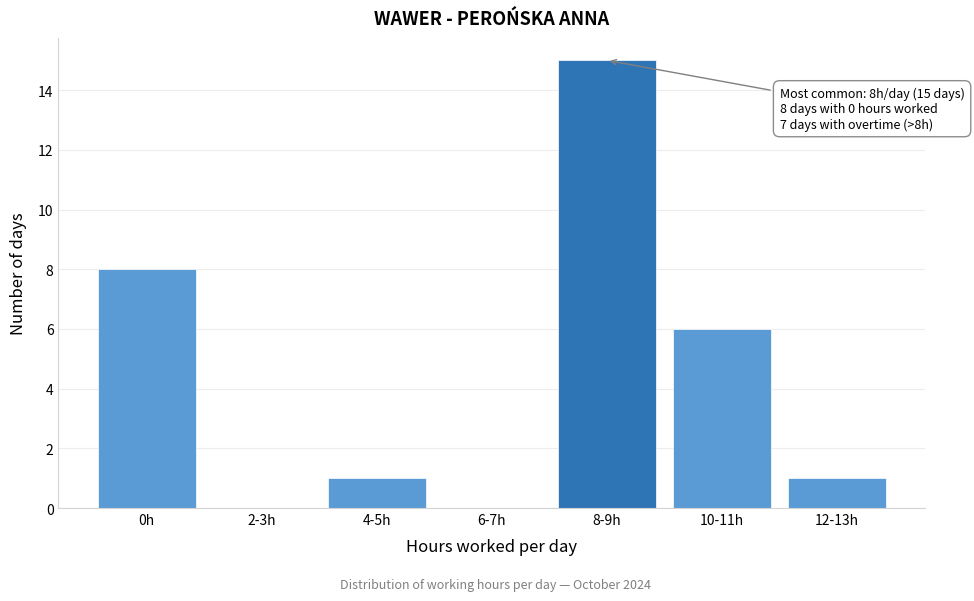

Reading right to left, list all the values displayed in this chart.

12-13h=1	10-11h=6	8-9h=15	6-7h=0	4-5h=1	2-3h=0	0h=8